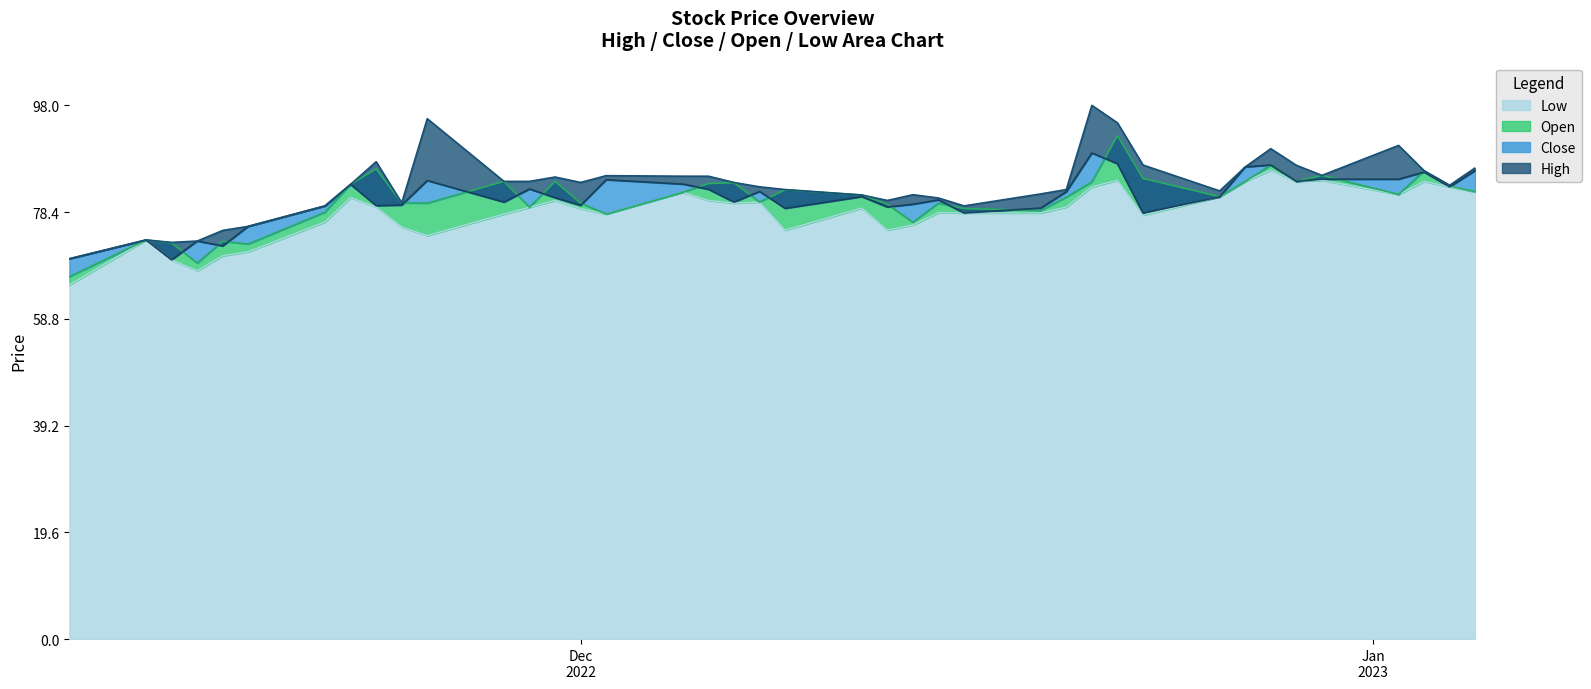

True or false: High has a value of 80.0 at 2022-11-24.

True